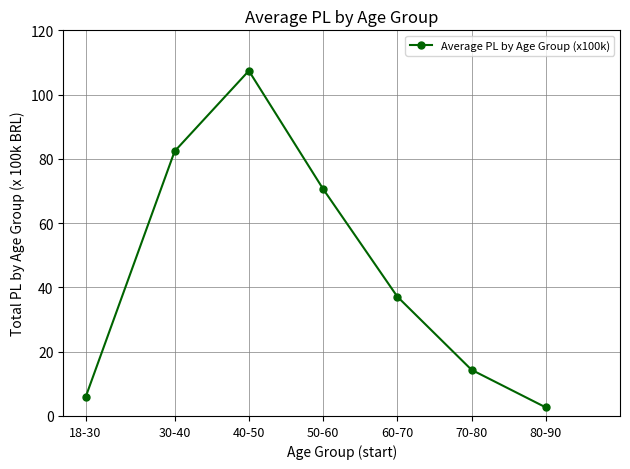

What is the label of the 1st point from the left?

18-30